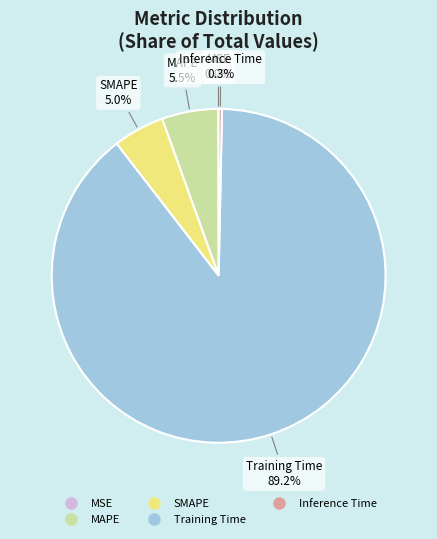

Which has a higher value, Inference Time or SMAPE?

SMAPE